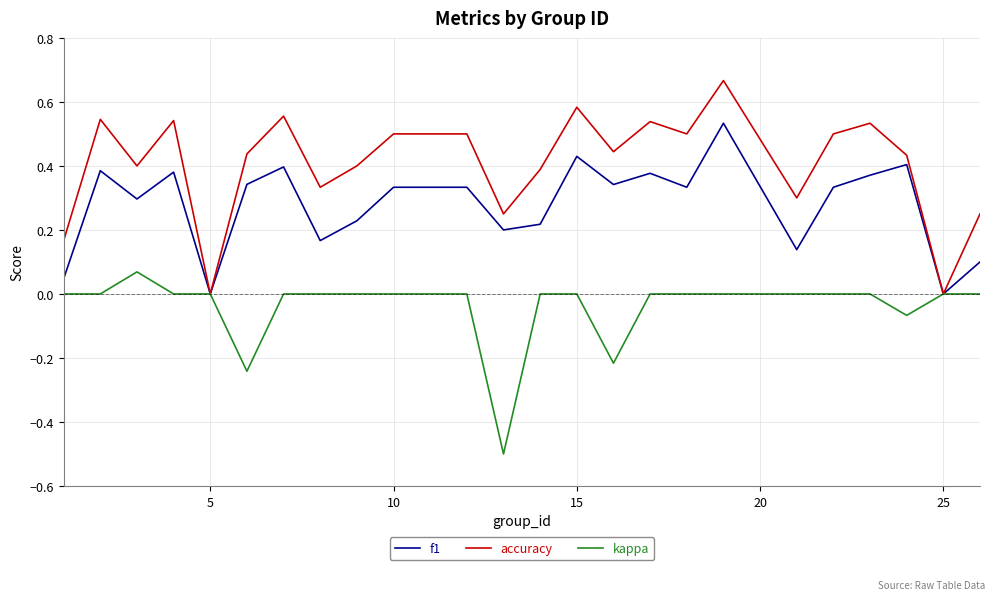

How many interior local valleys does the f1 series have?

8